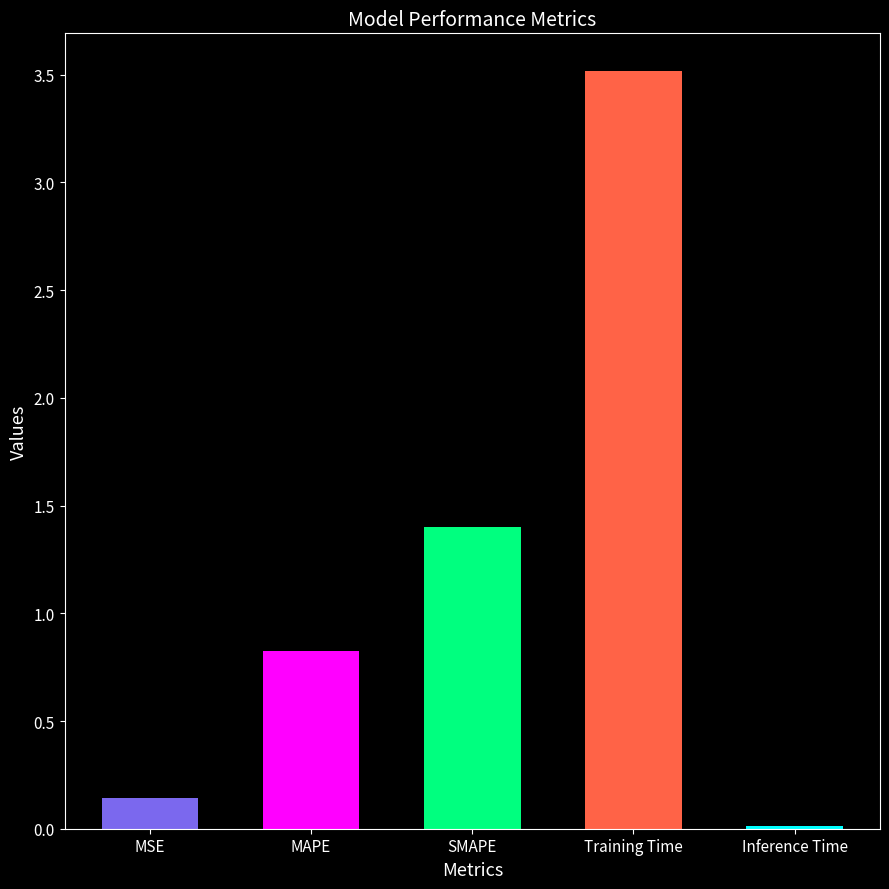

True or false: the data shows 1.9 at SMAPE.

False